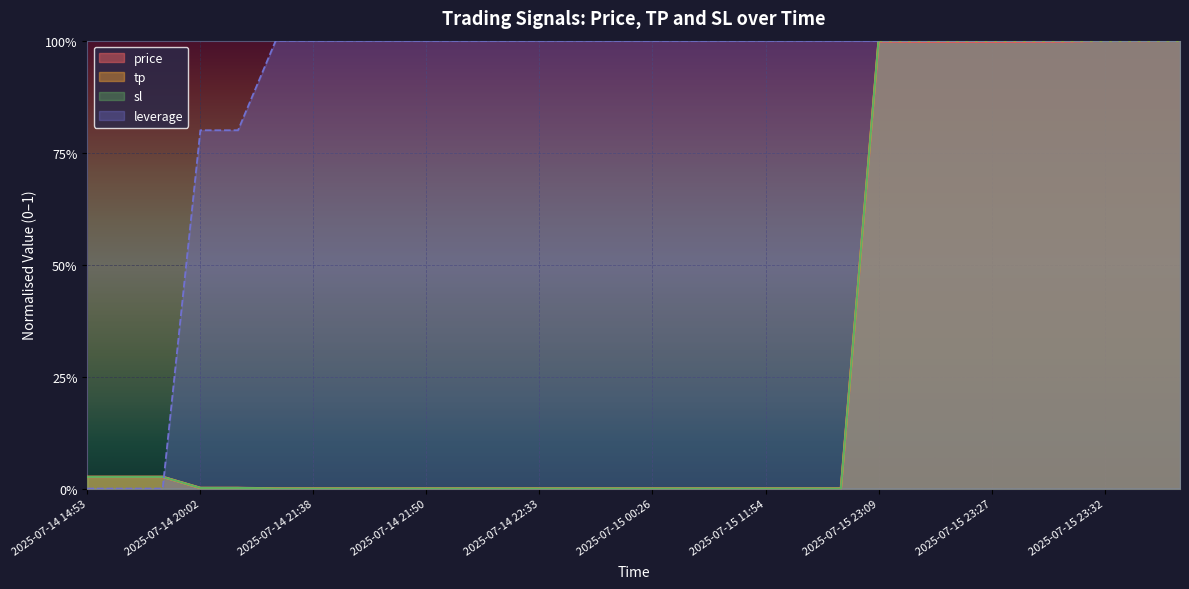

Between 2025-07-15 23:28 and 2025-07-15 23:24, which is larger?

2025-07-15 23:28